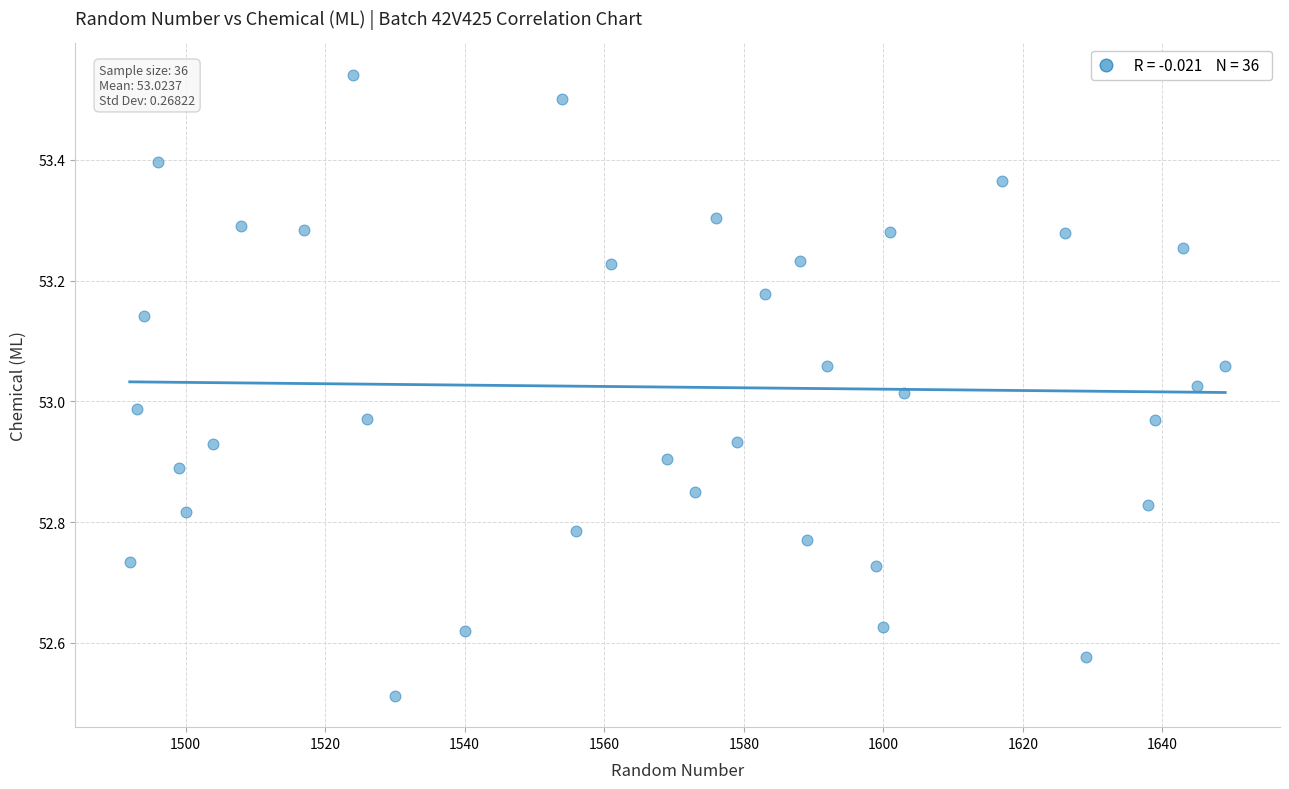

What is the range of X values (max minus min)?

157.0